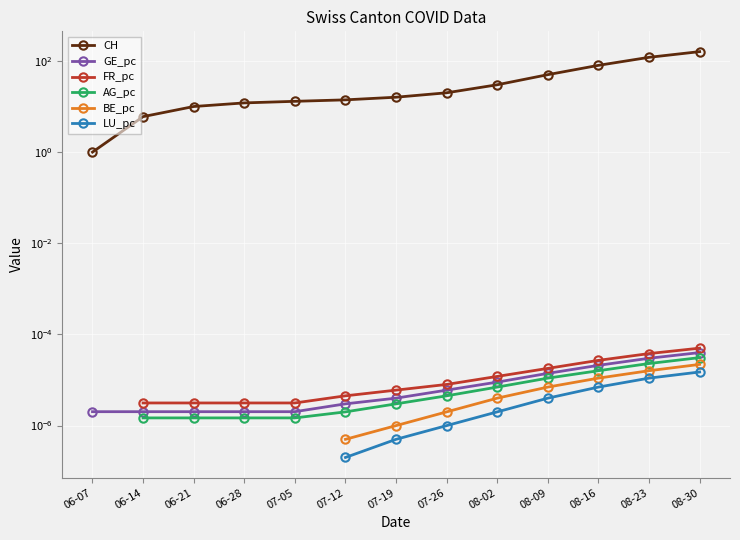

The value of LU_pc at 07-19 is 0.0. True or false?

False